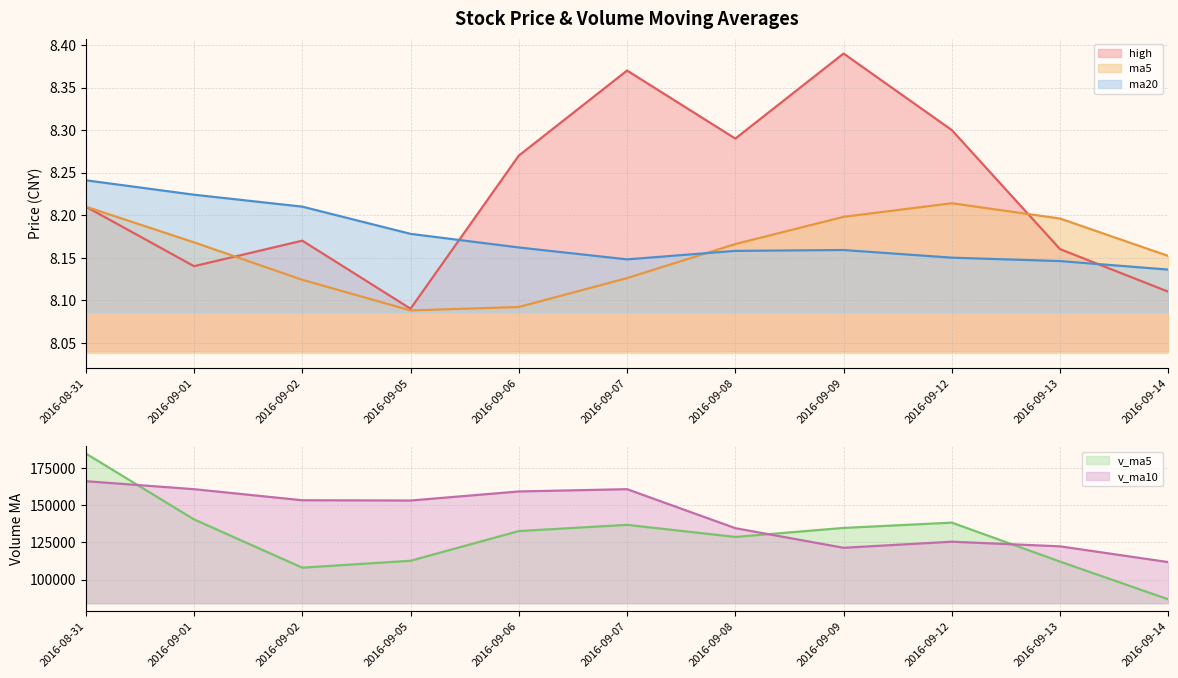

Rank the series by their maximum value, from lowest to highest.

ma5, ma20, high